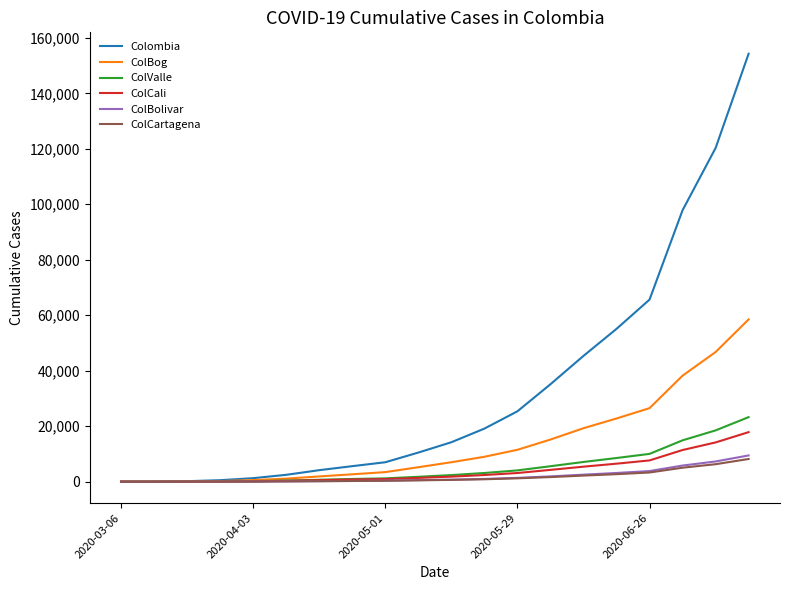

What is the highest value of the Colombia series?

154277